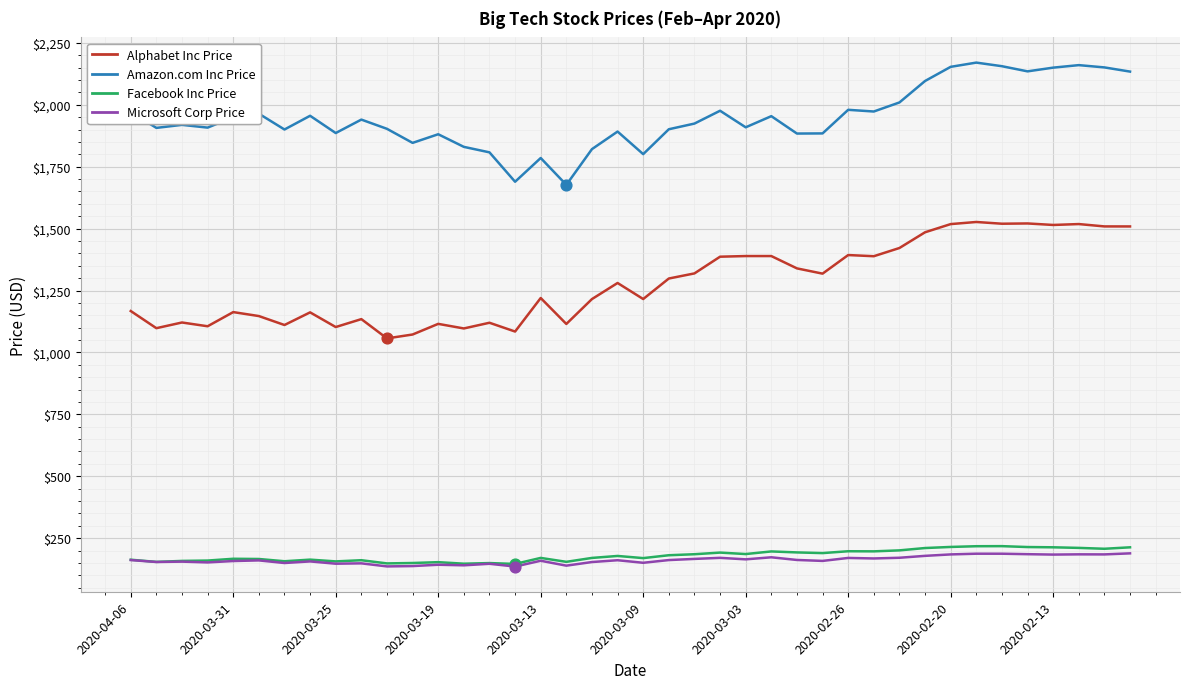

Which series has the largest total across all categories?

Amazon.com Inc Price